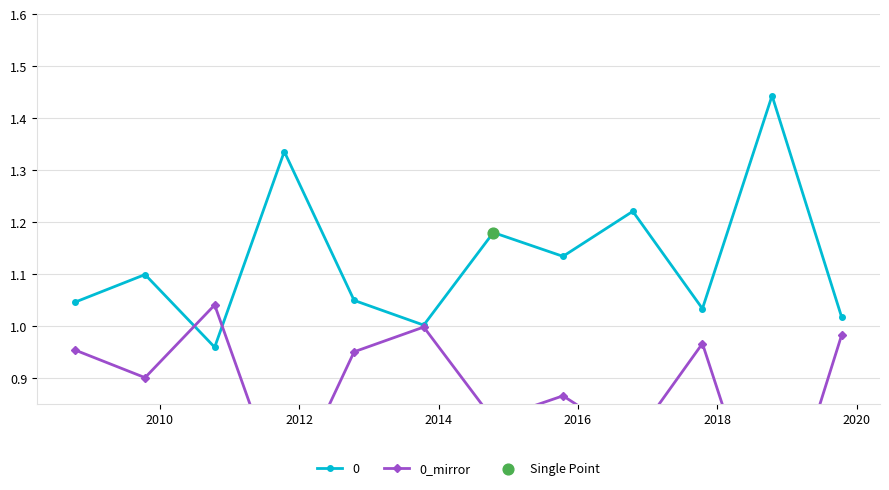

How many interior local valleys does the 0 series have?

4